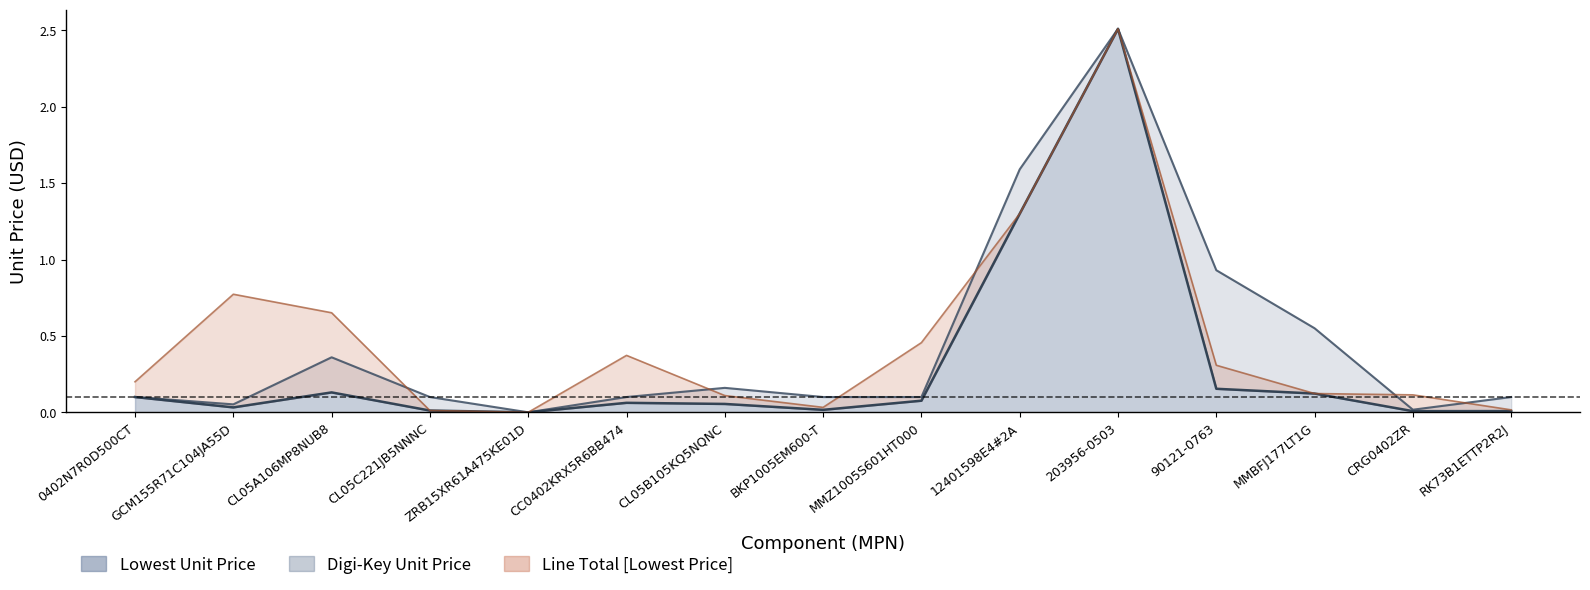

Where is the first local maximum for Lowest Unit Price?

CL05A106MP8NUB8